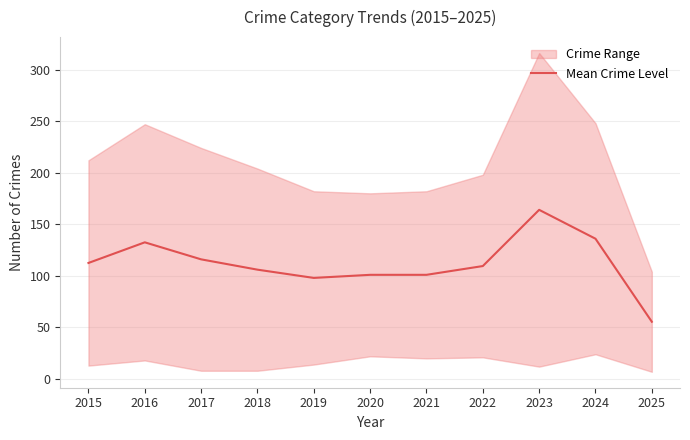

How many lines are shown in the chart?

1